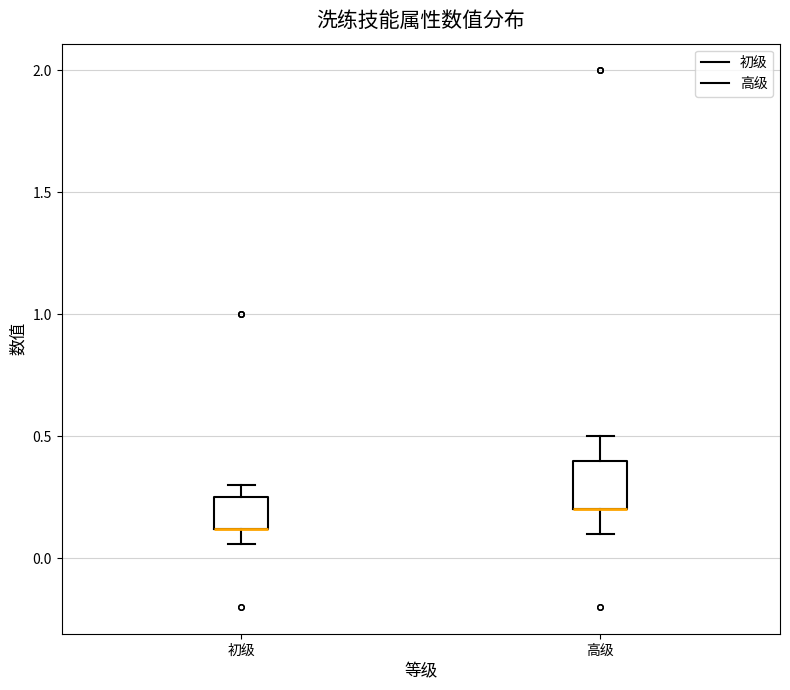

Reading left to right, transcribe this box plot: for each box, give where its median line is, the range the box spans, and where its two whiskers end, as read against the y-axis. The values are not printed on the chart, so give them approximately, as read against the axis.

初级: median 0.10 (drawn on the box's lower edge), box 0.10 to 0.25, whiskers 0.05 to 0.30
高级: median 0.20 (drawn on the box's lower edge), box 0.20 to 0.40, whiskers 0.10 to 0.50